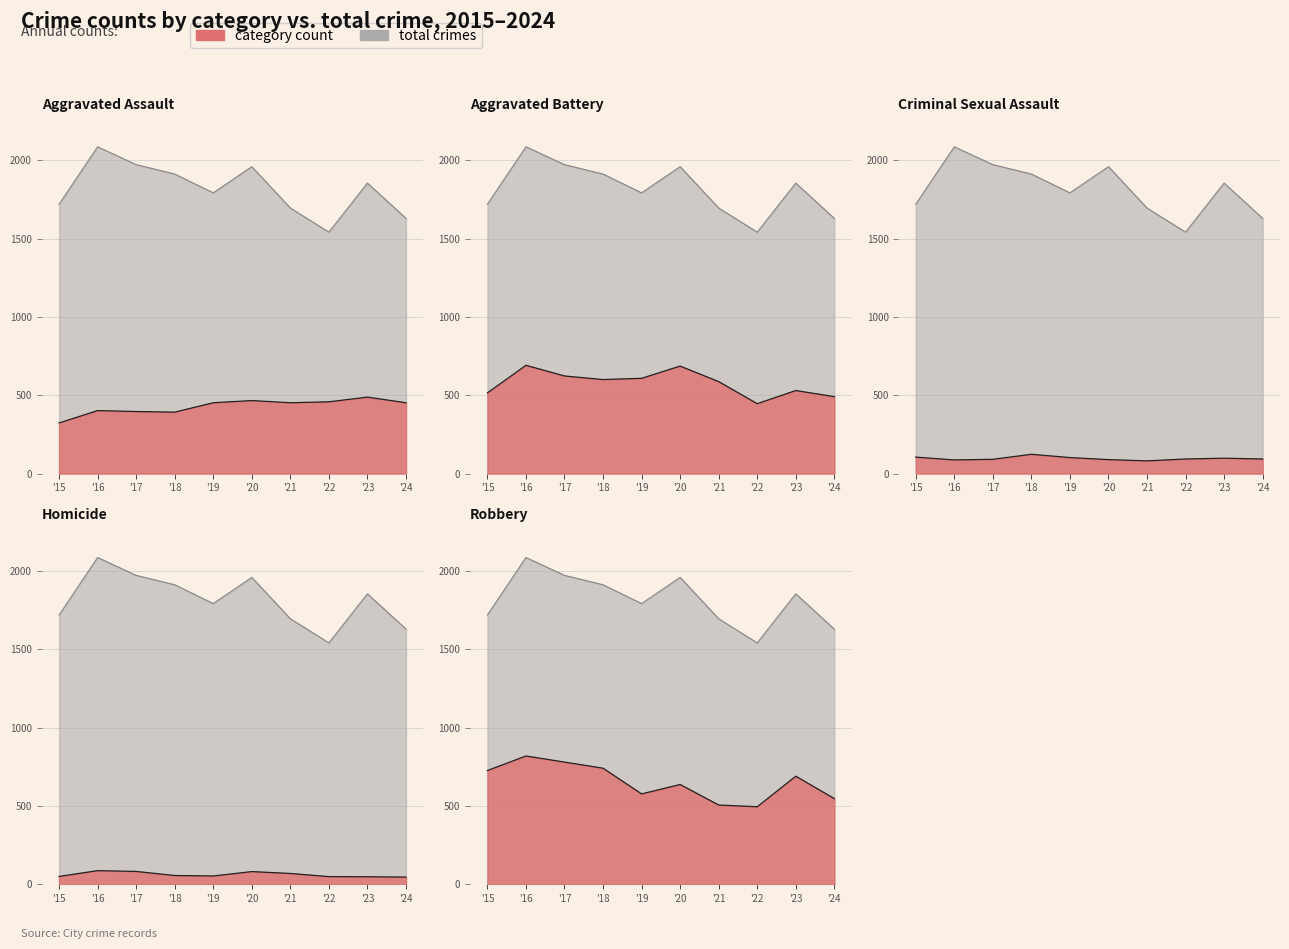

At which label does Aggravated Battery first exceed 600?

'16